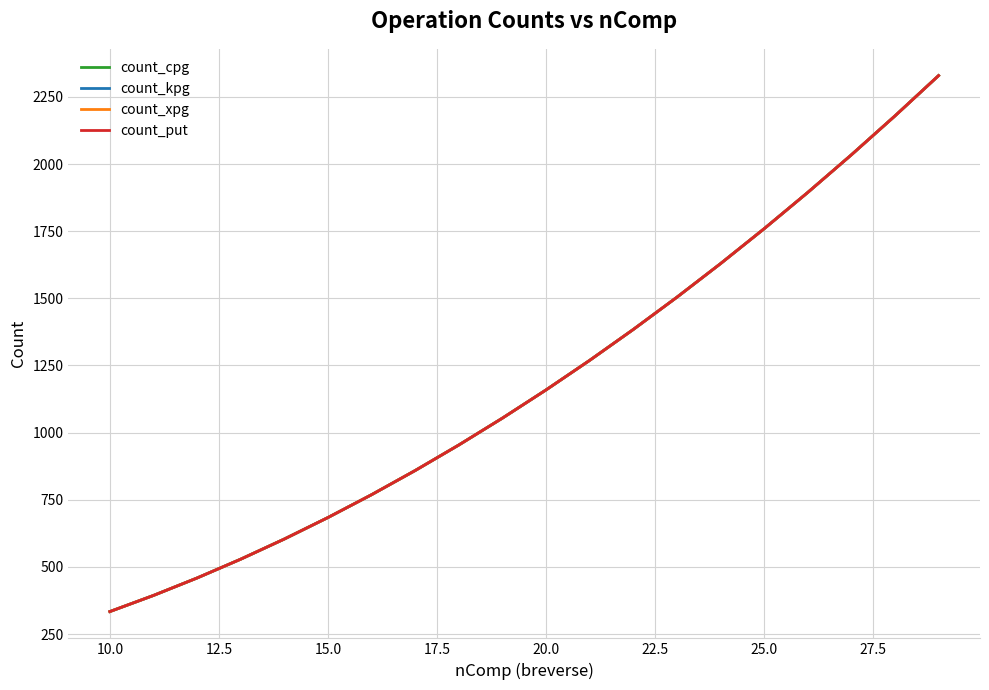

What is the difference between the maximum and minimum values in the count_kpg series?

1995